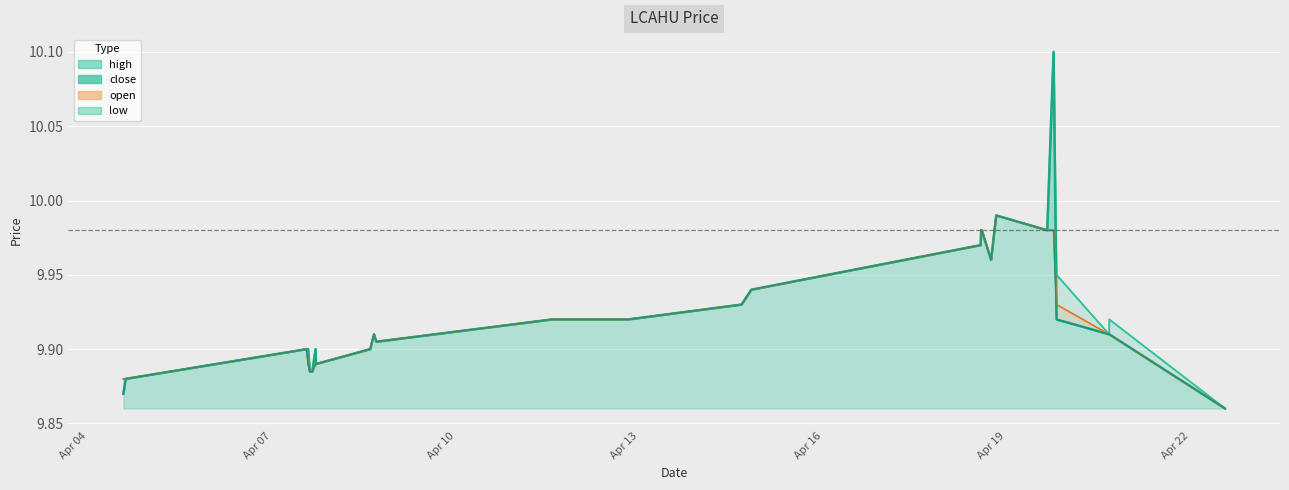

Which has a higher value, 2022-04-14 16:05:00 or 2022-04-08 14:30:00?

2022-04-14 16:05:00